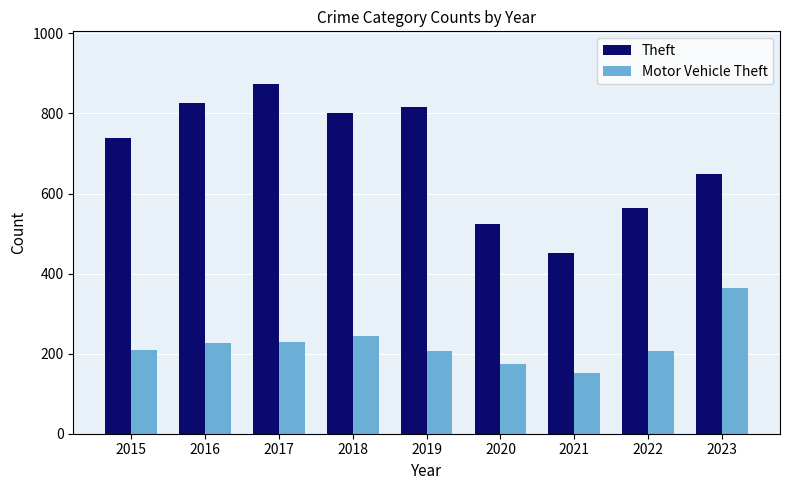

Does the chart contain any negative values?

No